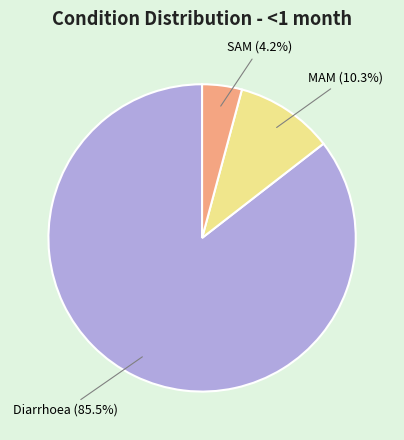

Does any single category account for the majority?

Yes